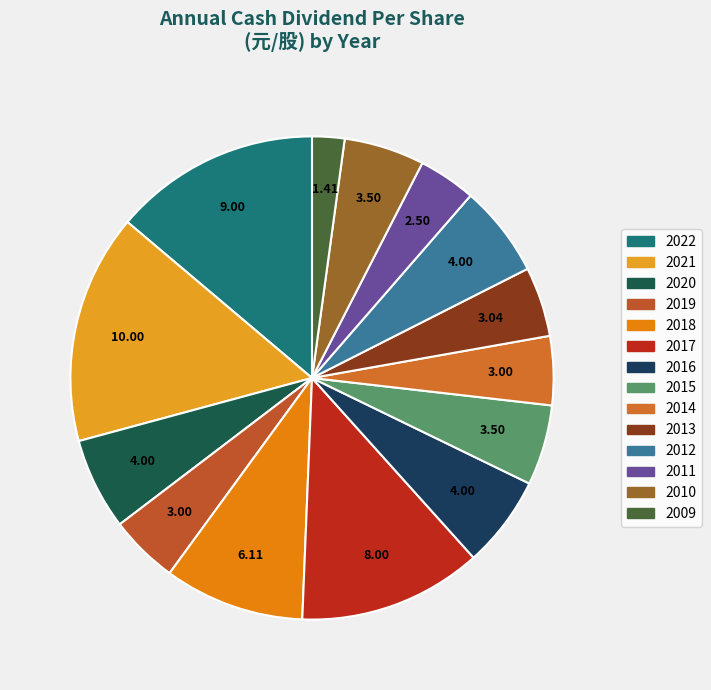

How many slices are in this pie chart?

14